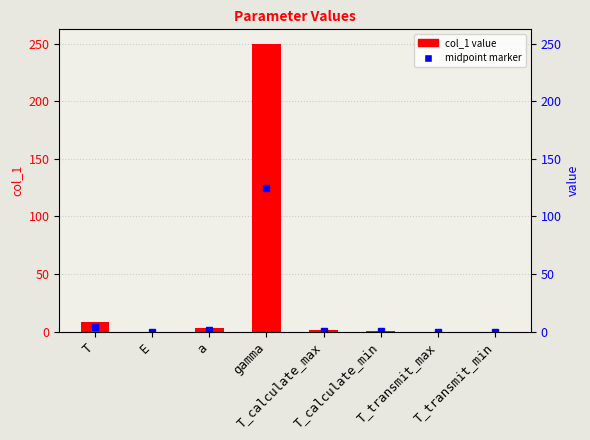

What is the value of the 4th bar from the left?

249.9